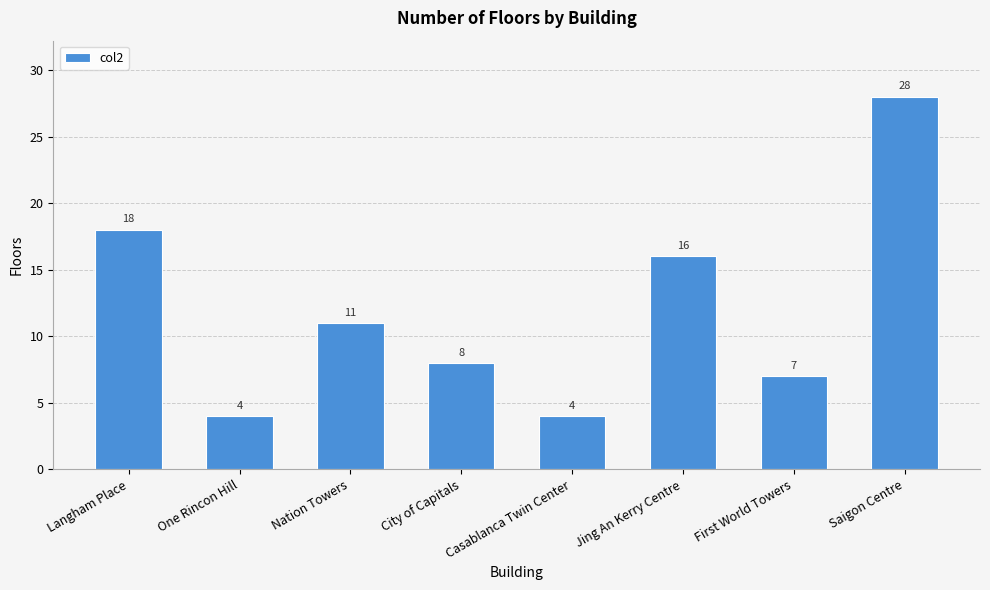

Reading right to left, transcribe all the data shown in this chart.

Saigon Centre=28	First World Towers=7	Jing An Kerry Centre=16	Casablanca Twin Center=4	City of Capitals=8	Nation Towers=11	One Rincon Hill=4	Langham Place=18